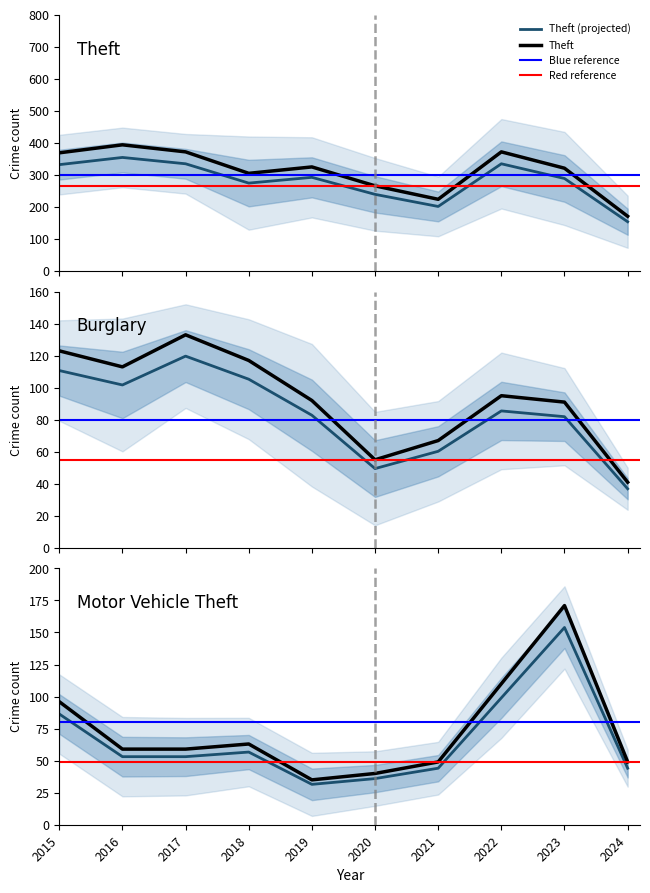

How many values in the Motor Vehicle Theft series are below 59?

4